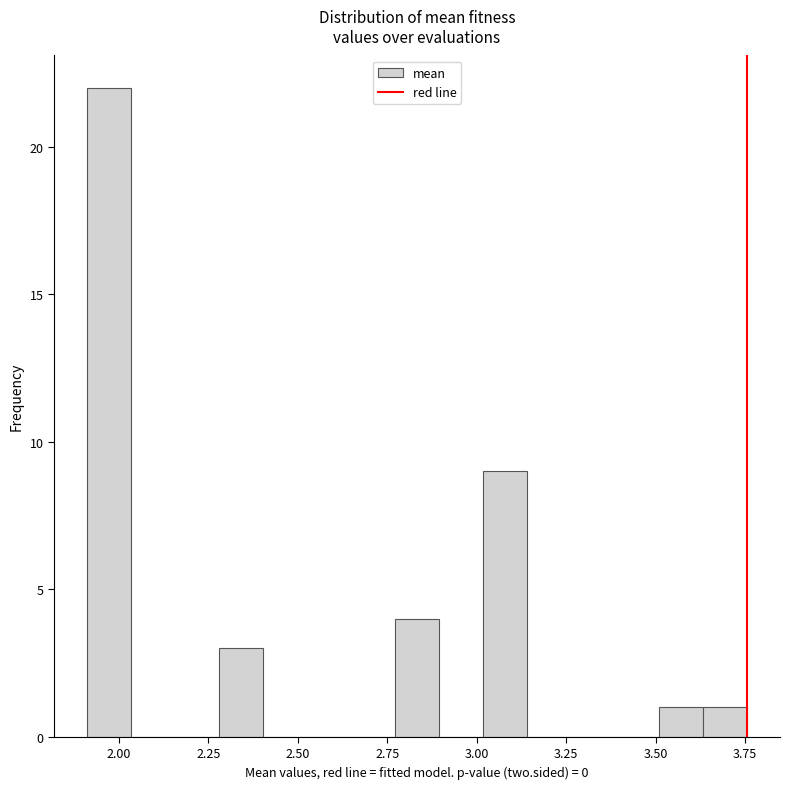

Read against the x-axis, roughly where is the centre of the tallest bar?

1.95